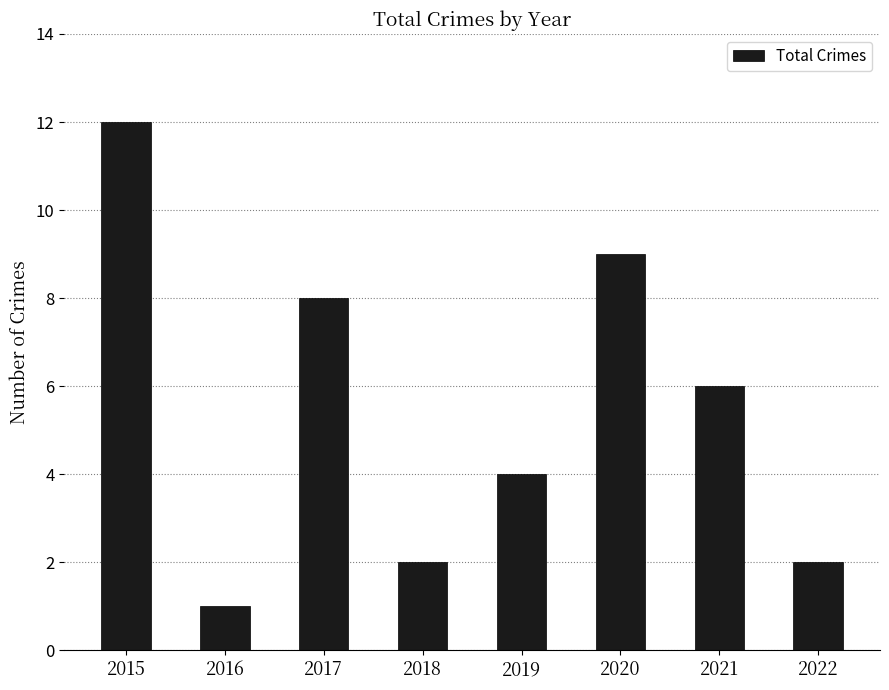

The value at 2016 is 0. True or false?

False